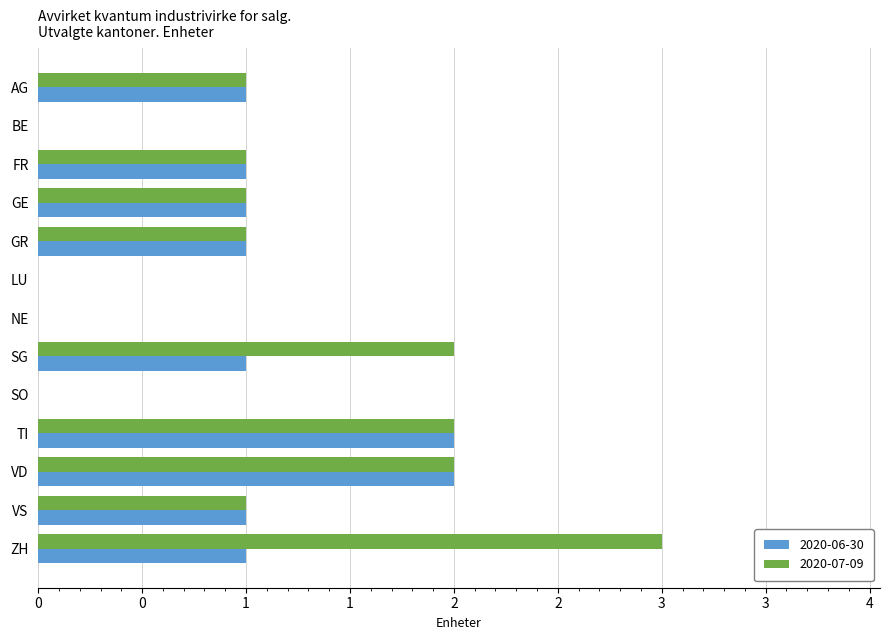

Reading left to right, transcribe all the data shown in this chart.

AG=1	BE=0	FR=1	GE=1	GR=1	LU=0	NE=0	SG=1	SO=0	TI=2	VD=2	VS=1	ZH=1